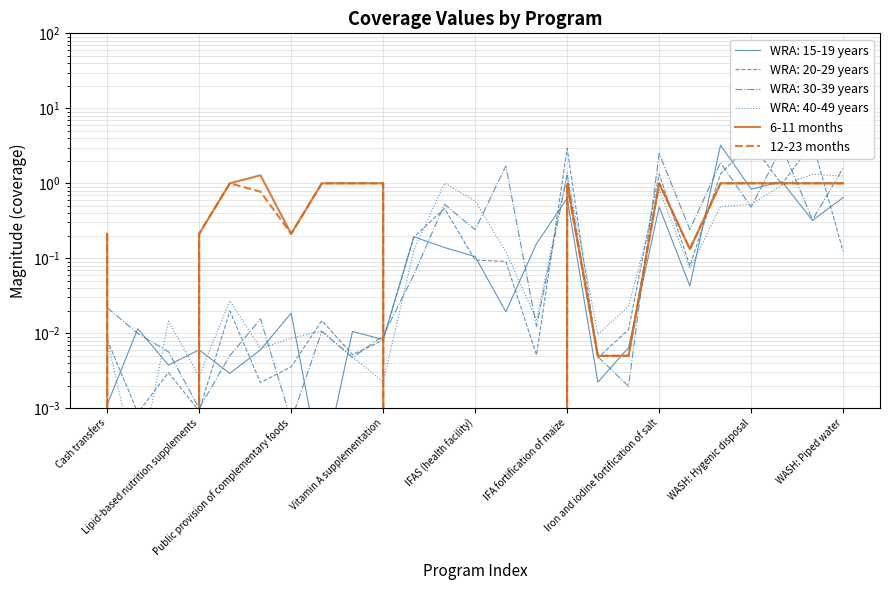

What is the average value of the 12-23 months series?

0.5